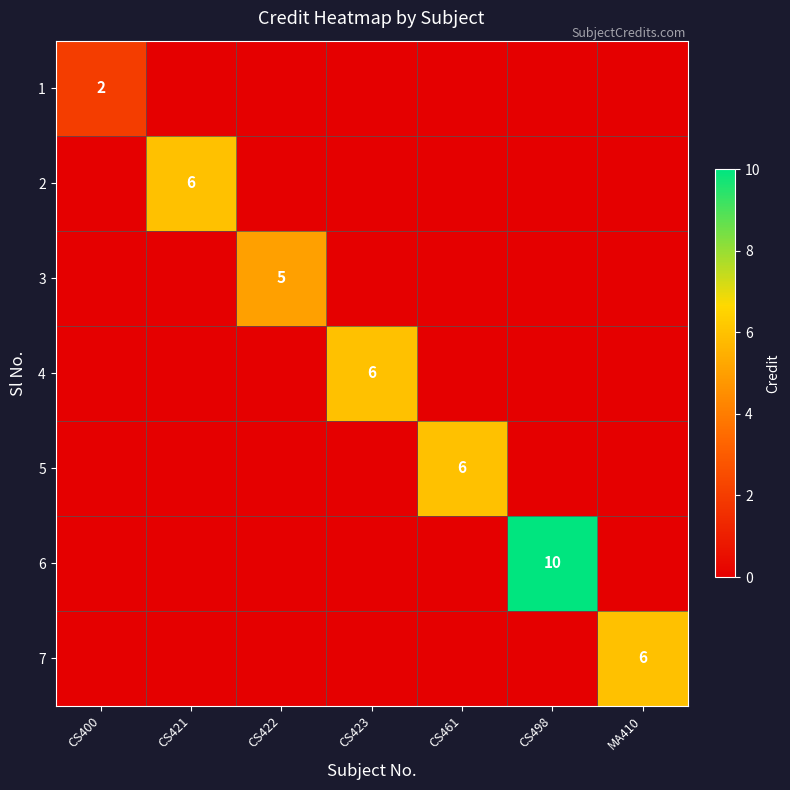

The 1 series shows 1 at CS400. True or false?

False